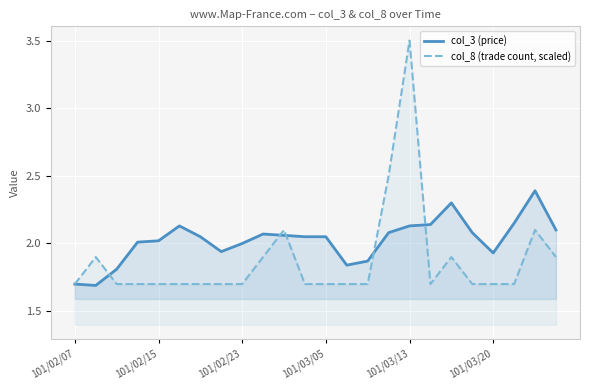

Reading right to left, list all the values displayed in this chart.

col_3 (price): 2.1	2.4	2.1	1.9	2.1	2.3	2.1	2.1	2.1	1.9	1.8	2.0	2.0	2.1	2.1	2.0	1.9	2.0	2.1	2.0	2.0	1.8	1.7	1.7
col_8 (trade count, scaled): 1.9	2.1	1.7	1.7	1.7	1.9	1.7	3.5	2.5	1.7	1.7	1.7	1.7	2.1	1.9	1.7	1.7	1.7	1.7	1.7	1.7	1.7	1.9	1.7